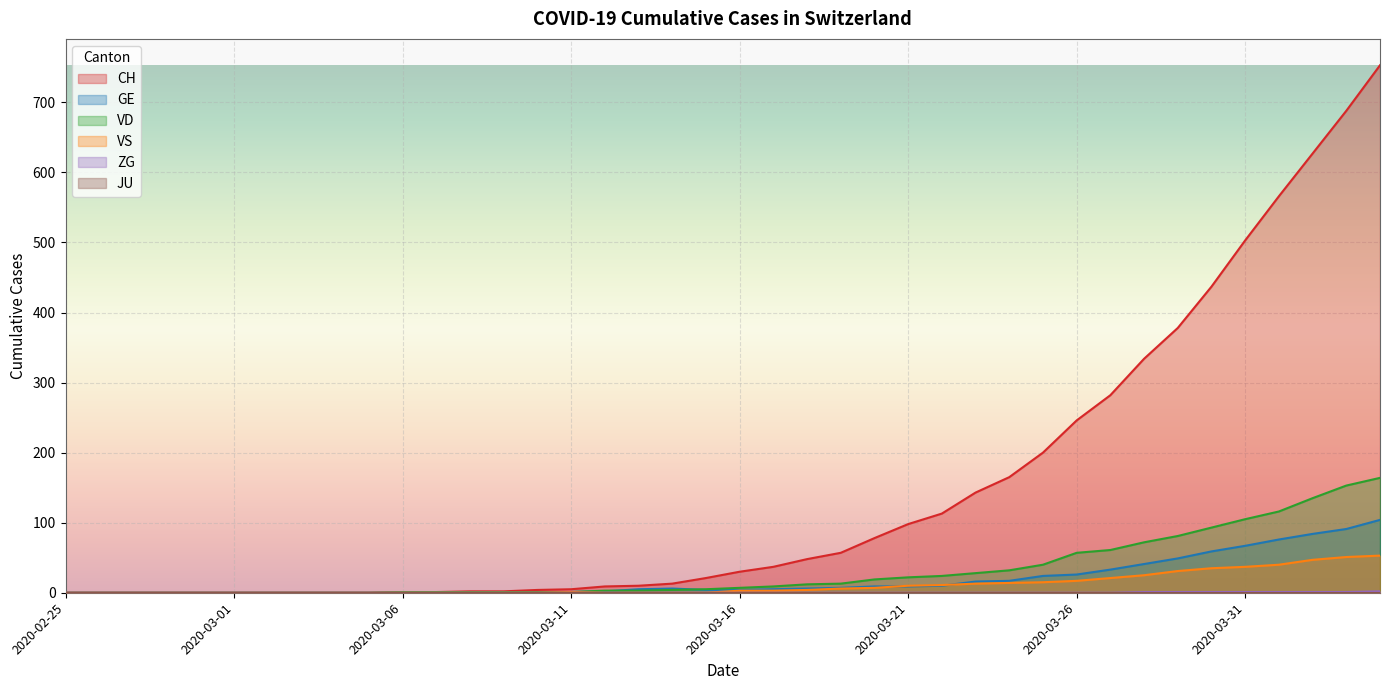

Reading right to left, what are all the values shown in this chart?

CH: 753	688	627	566	503	437	378	334	282	246	200	165	143	113	98	78	57	48	37	30	21	13	10	9	5	4	2	2	1	1	0	0	0	0	0	0	0	0	0	0
GE: 104	91	84	76	67	59	49	41	33	26	24	17	16	10	9	9	7	6	5	4	4	6	5	2	1	1	0	0	0	0	0	0	0	0	0	0	0	0	0	0
VD: 164	153	135	116	105	93	81	72	61	57	40	32	28	24	22	19	13	12	9	7	5	4	3	3	1	1	1	1	1	1	0	0	0	0	0	0	0	0	0	0
VS: 53	51	47	40	37	35	31	25	21	17	15	14	13	11	10	7	6	4	3	3	0	0	0	0	1	0	0	0	0	0	0	0	0	0	0	0	0	0	0	0
ZG: 2	1	1	1	1	1	1	1	0	0	0	0	0	0	0	0	0	0	0	0	0	0	0	0	0	0	0	0	0	0	0	0	0	0	0	0	0	0	0	0